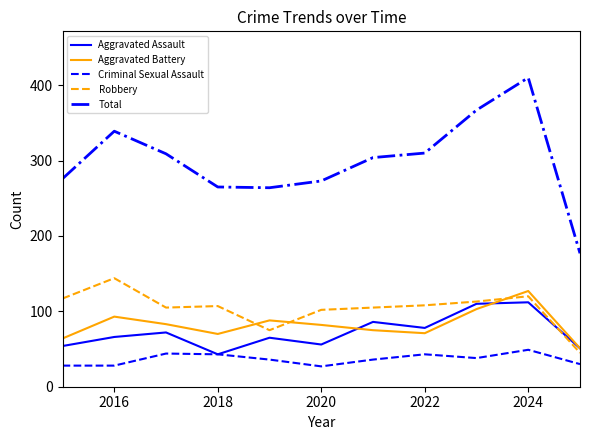

How many interior local valleys does the Aggravated Assault series have?

3